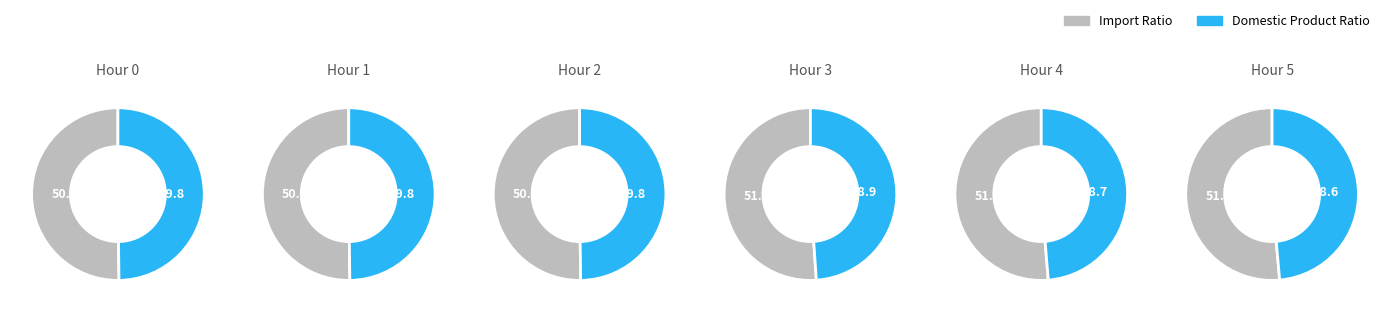

Is the sum of 0 and 0 greater than half?

No